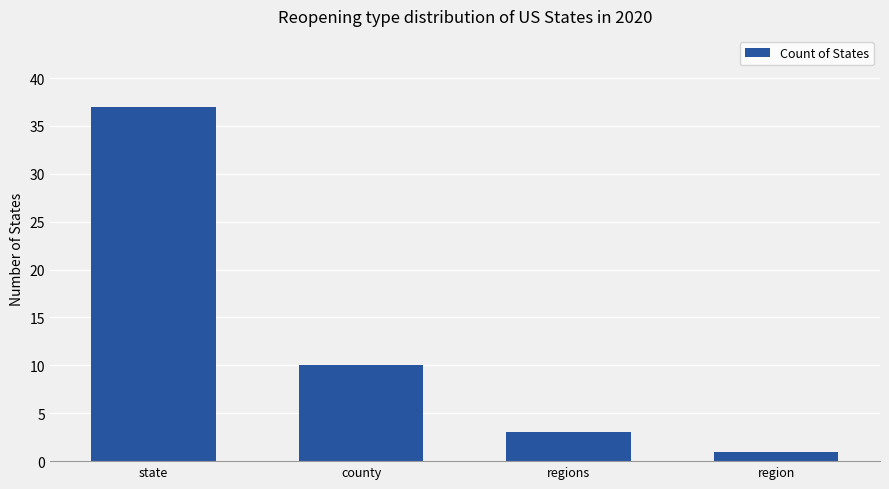

Which category has the highest value across all series?

state